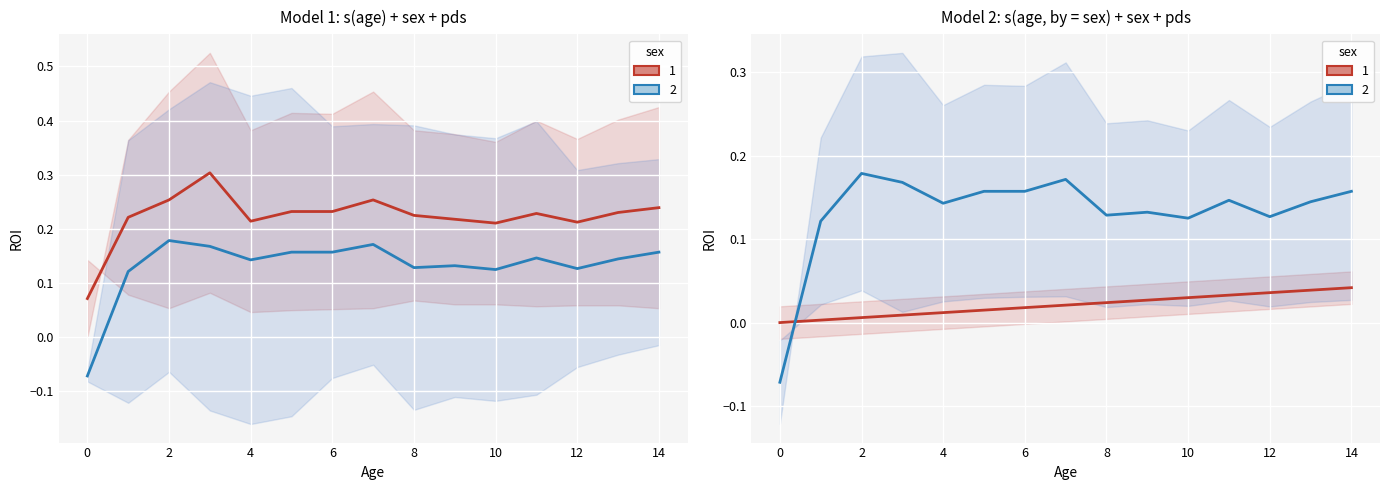

At which category is the sum across all series the highest?

14